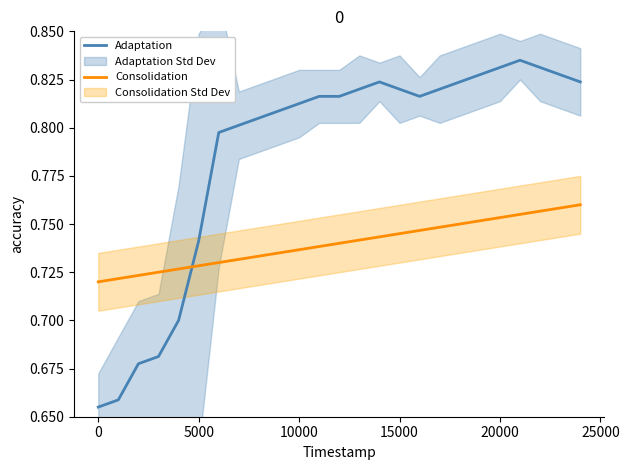

Does the chart display data point markers on the line(s)?

No